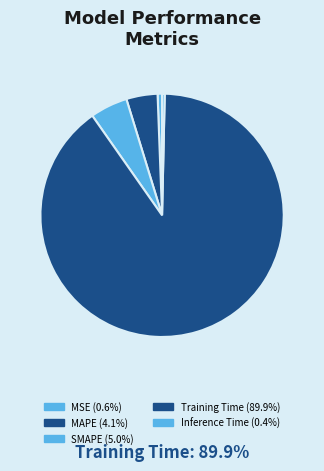

Count the number of slices in the pie.

5